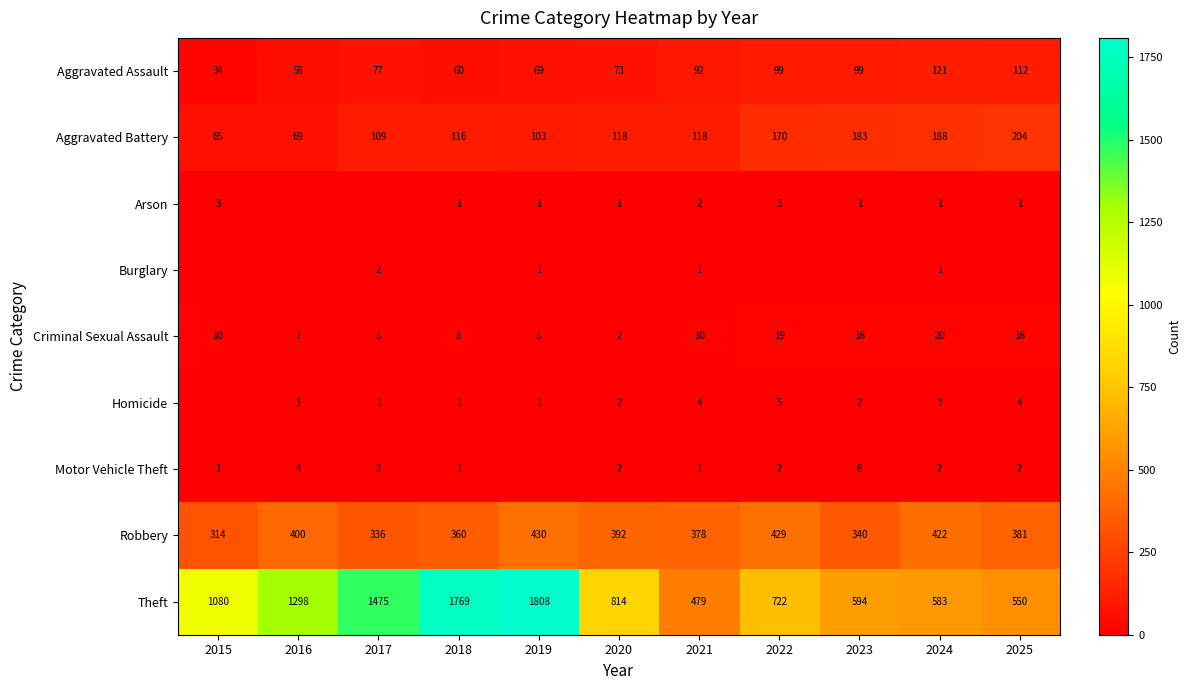

How many categories are shown in the chart?

11